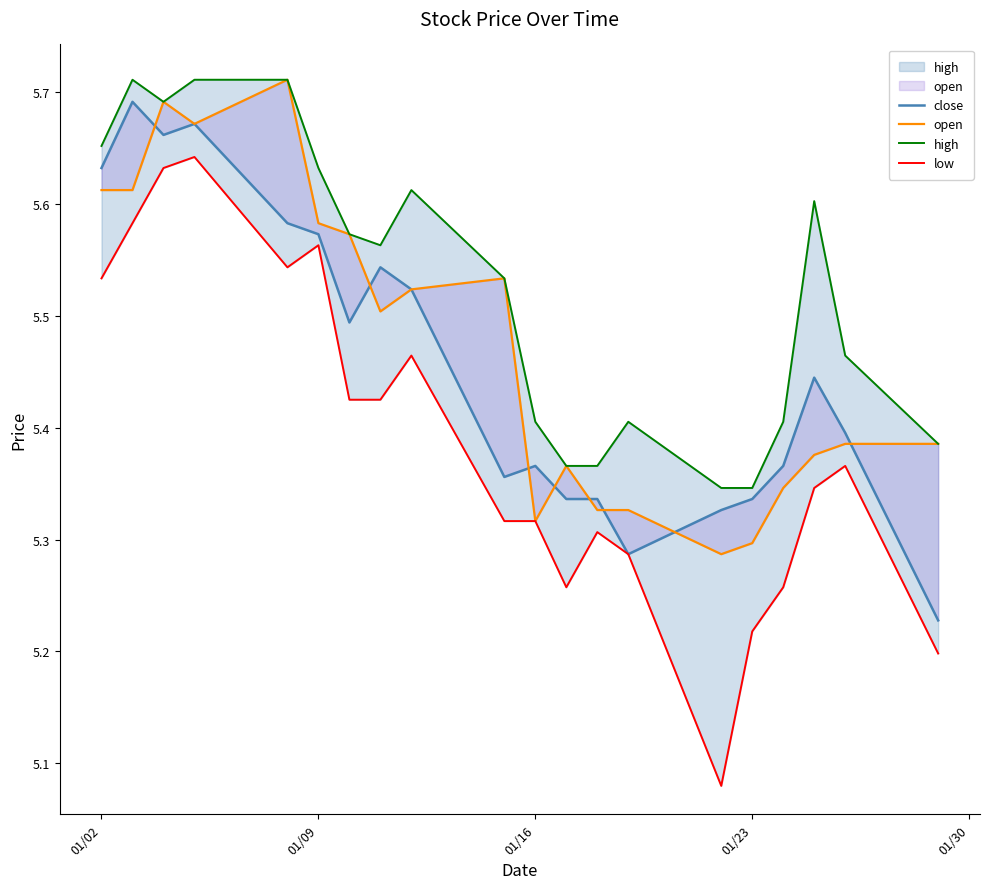

At how many categories does at least one series exceed 5?

20